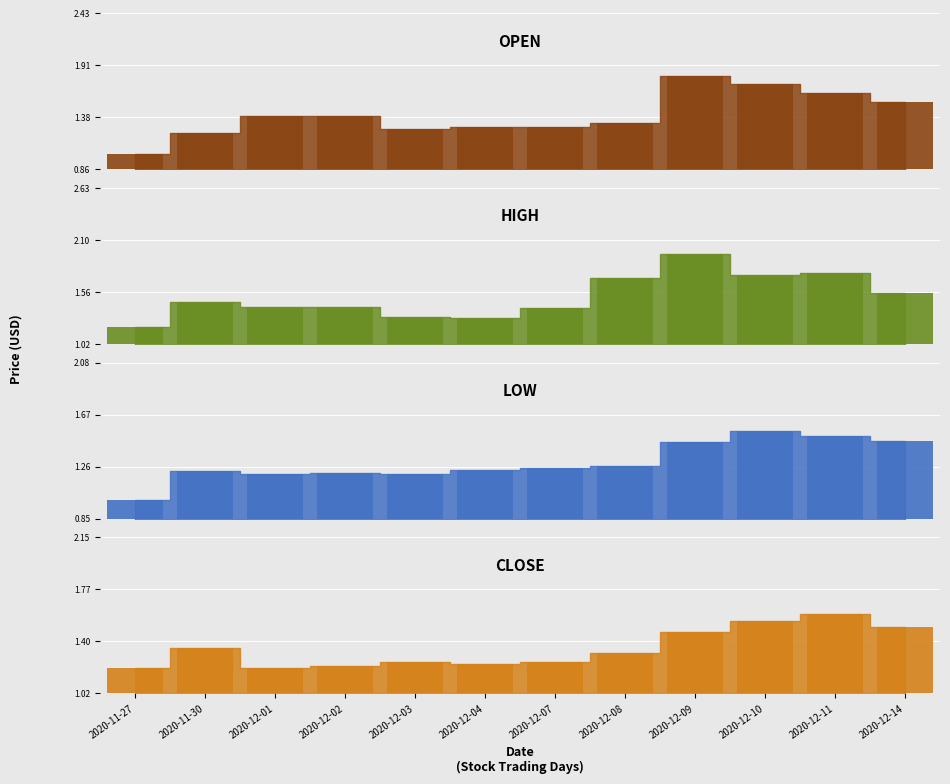

The Low_bar series shows 2.7 at 2020-12-10. True or false?

False